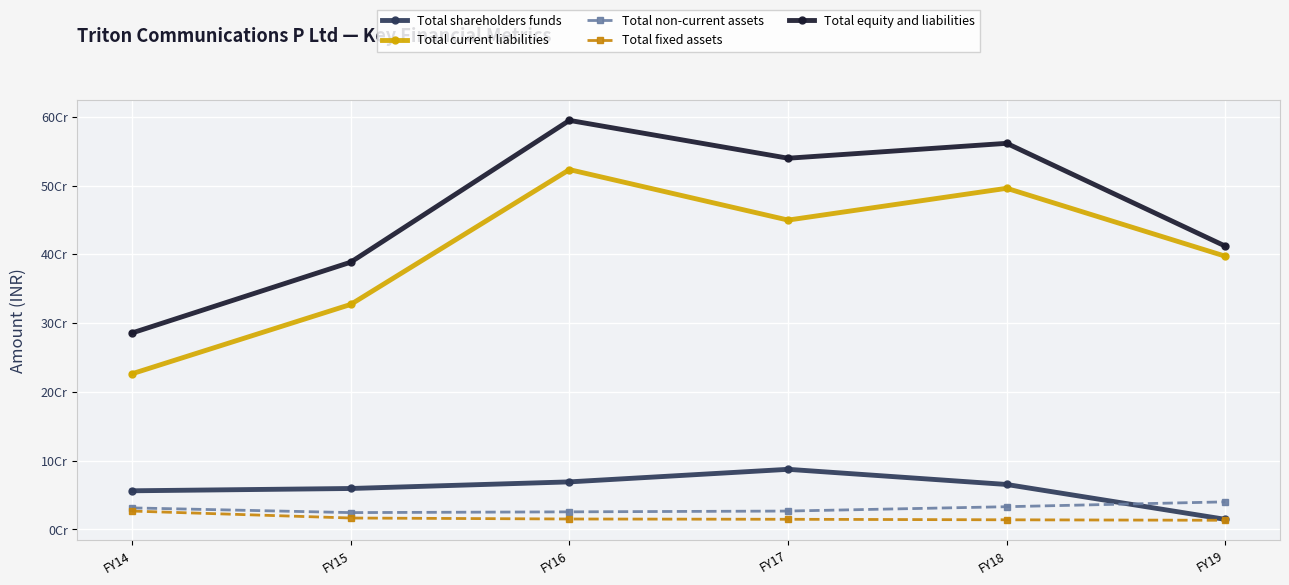

Does the chart have visible grid lines?

Yes